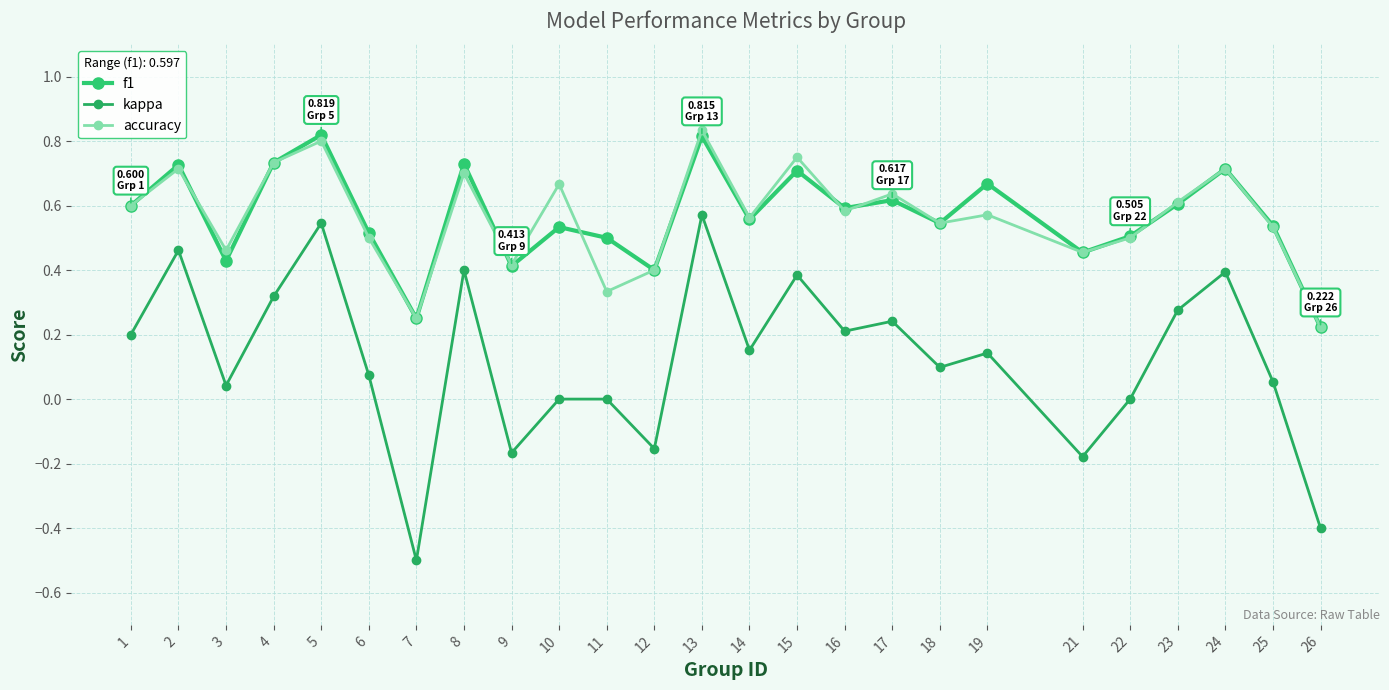

How many lines are shown in the chart?

3